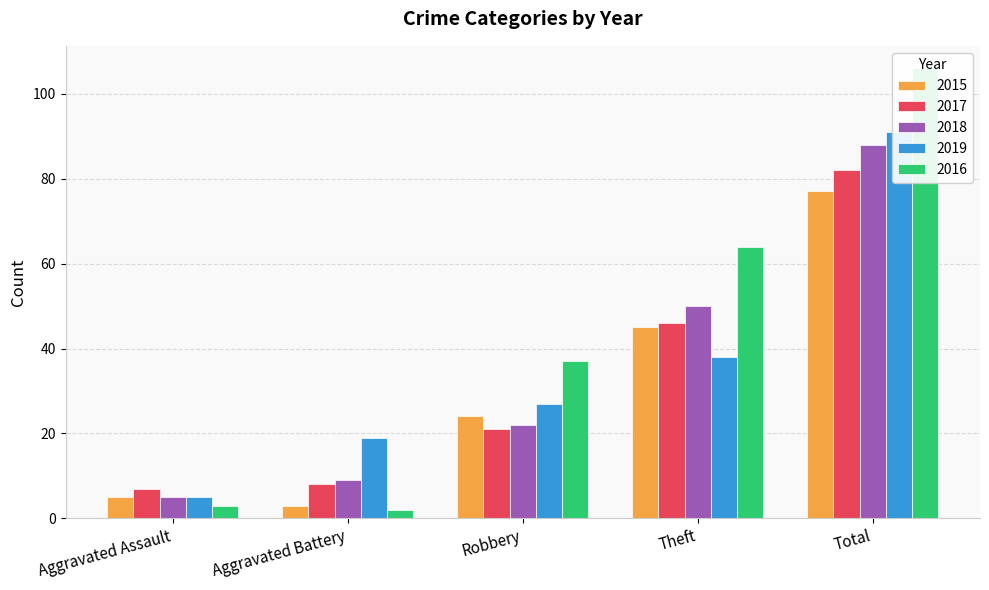

Count the number of categories in the chart.

5